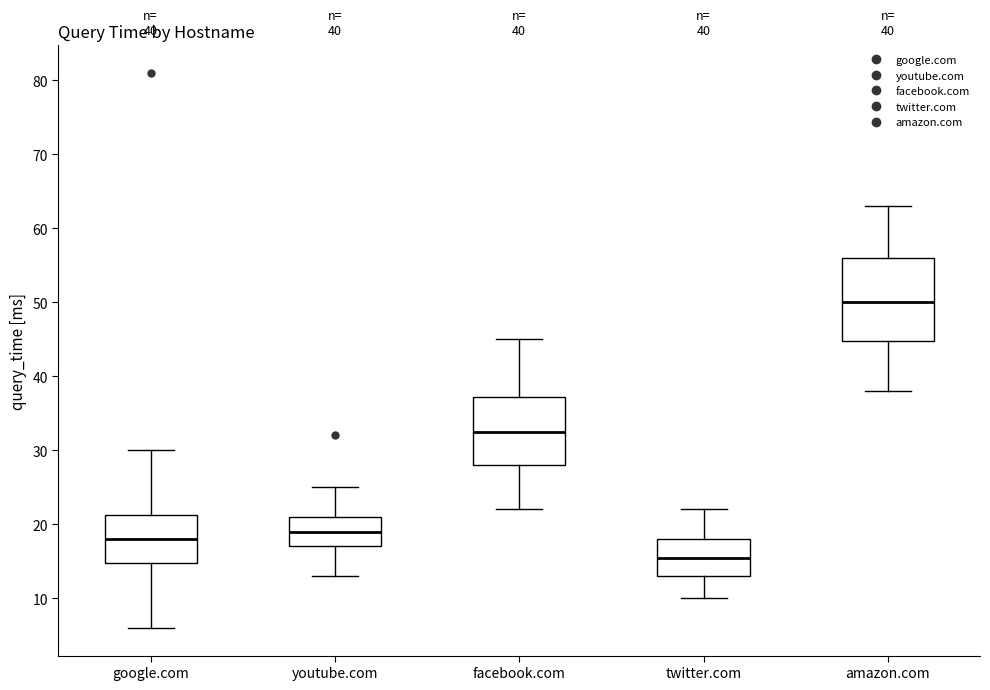

Comparing the boxes themselves (not the whiskers), which one is the tallest?

amazon.com